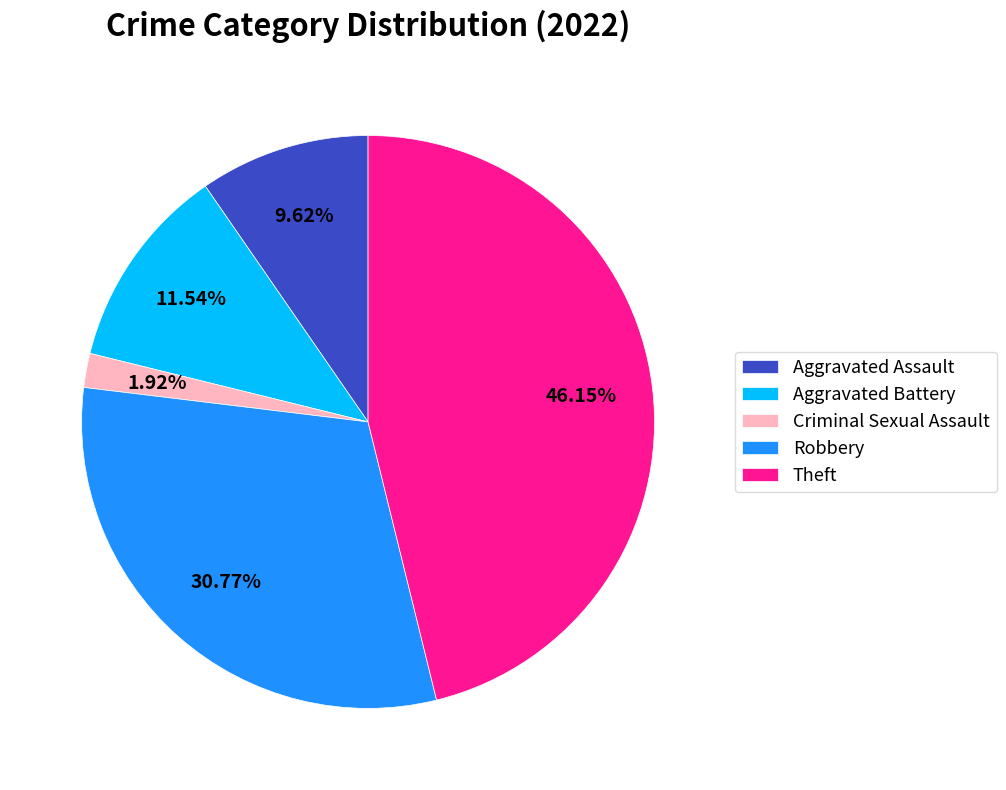

To the nearest percent, what percentage of the pie is Aggravated Assault?

10%